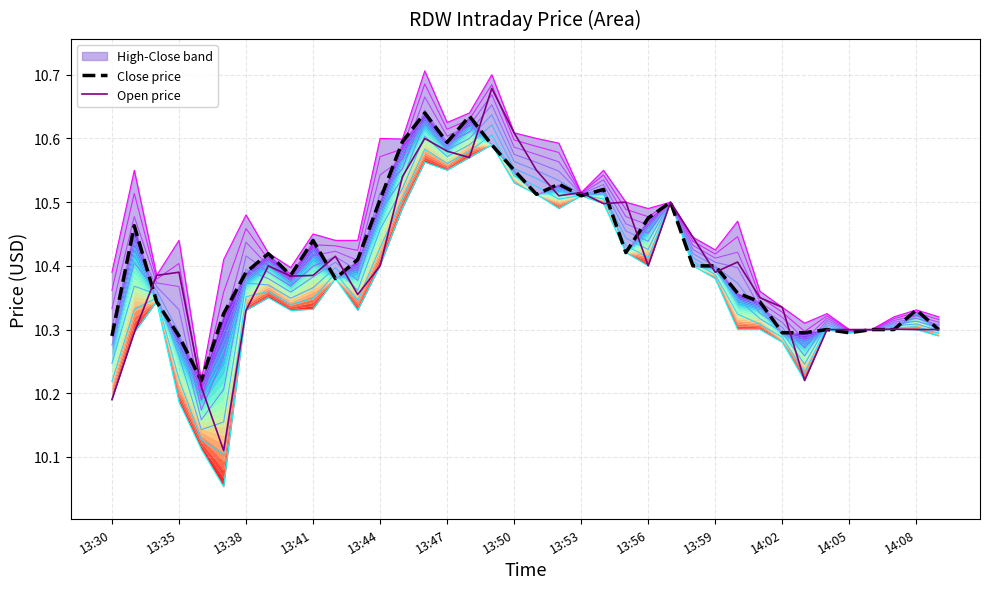

Which series ends up on top after the final intersection of Close price and Open price?

Close price